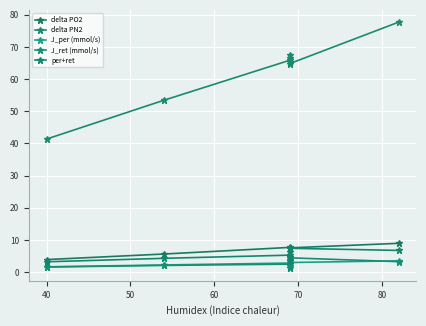

What are all the series names shown in the legend?

delta PO2, delta PN2, J_per (mmol/s), J_ret (mmol/s), per+ret